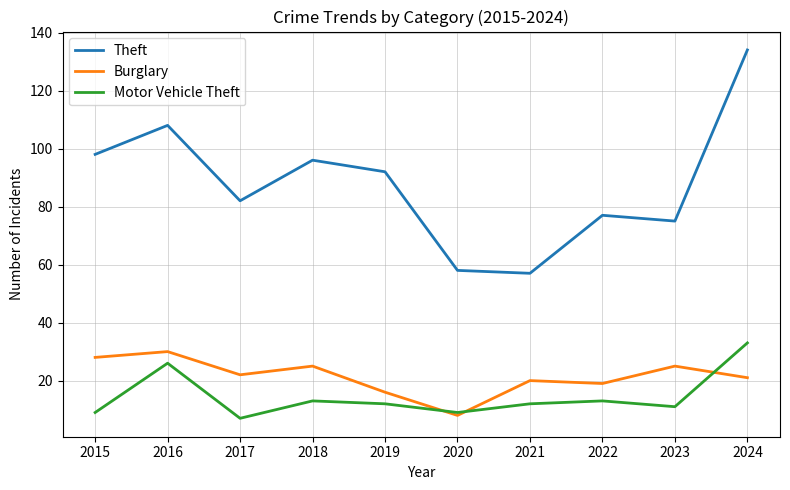

What is the sum of the Theft values at 2016 and 2018?

204